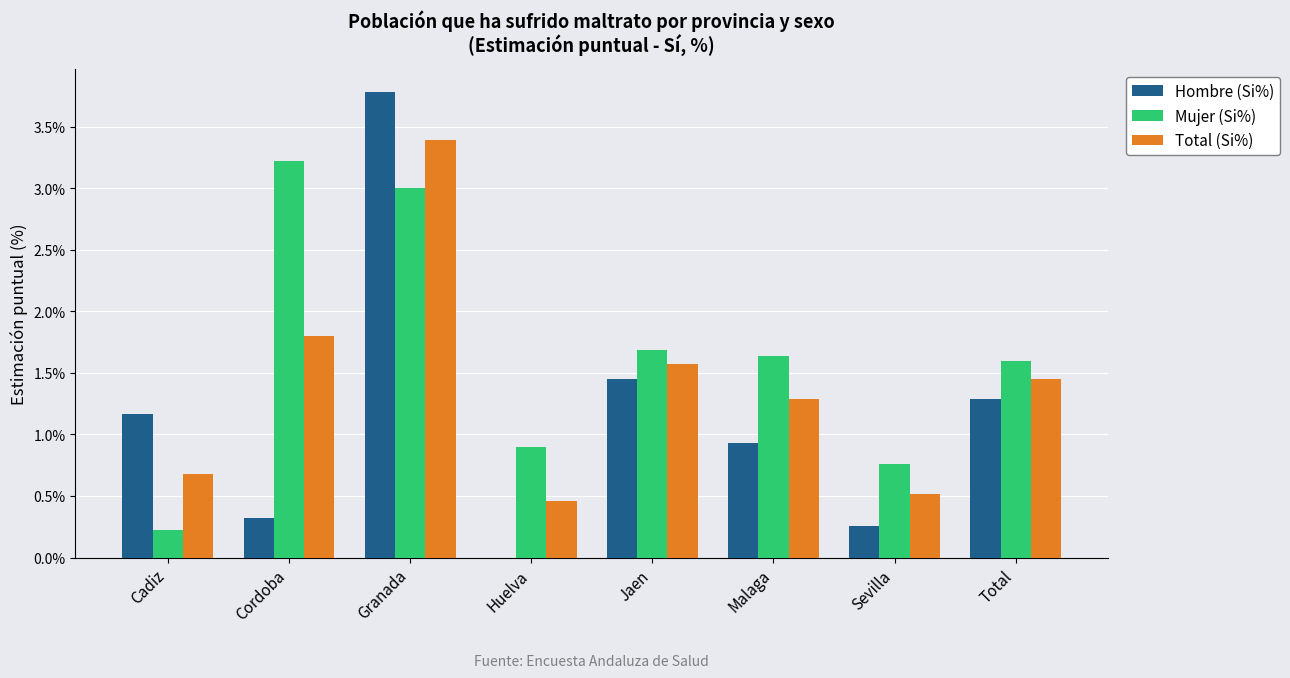

Between Cadiz and Jaen, which series saw the biggest shift?

Mujer (Si%)